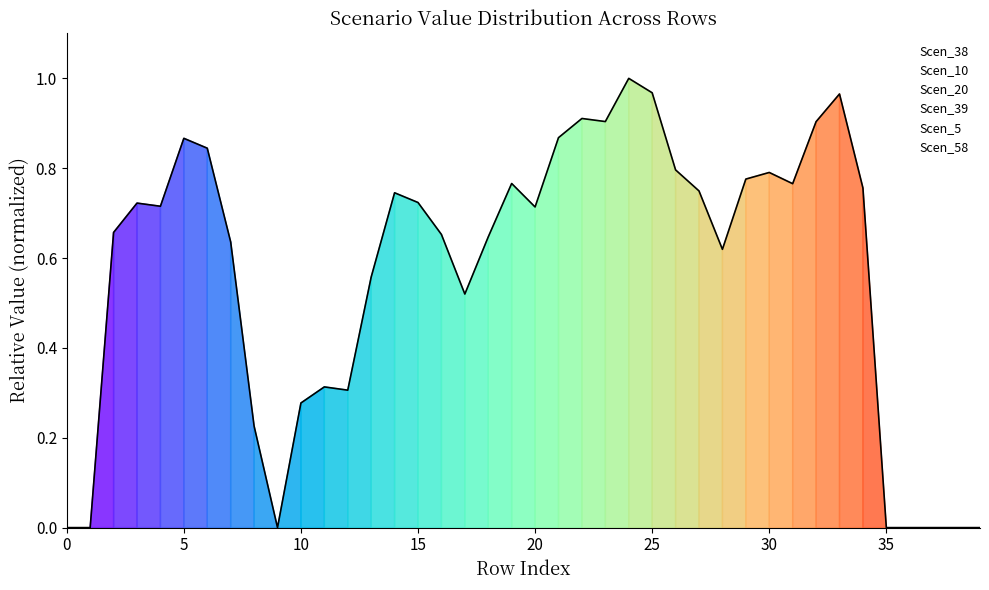

Is the value of Scen_10 at 39 greater than the value of Scen_58 at 40?

No